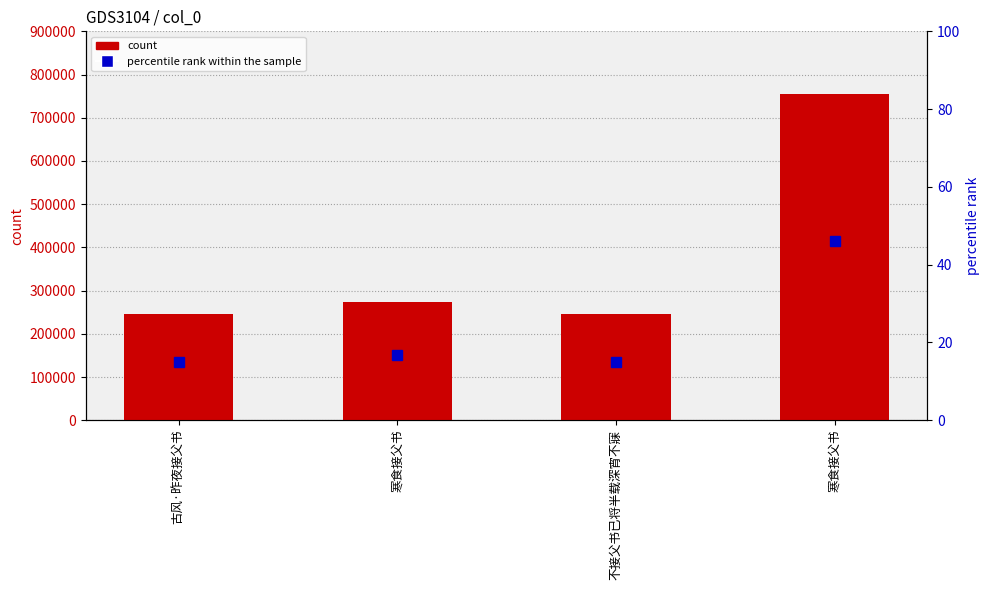

What is the sum of the values at 寒食接父书 and 不接父书已将半载深宵不寐?

1002030